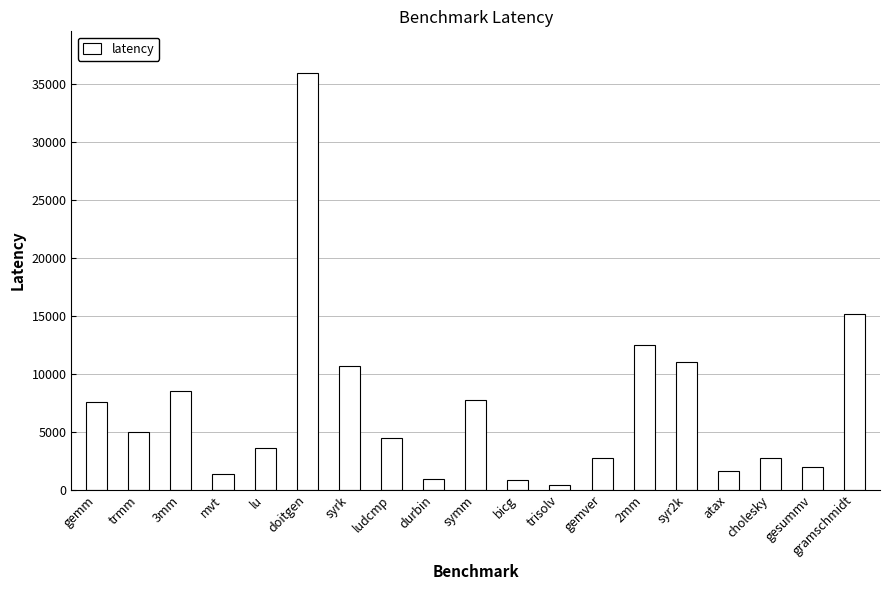

True or false: the data shows 801 at bicg.

True